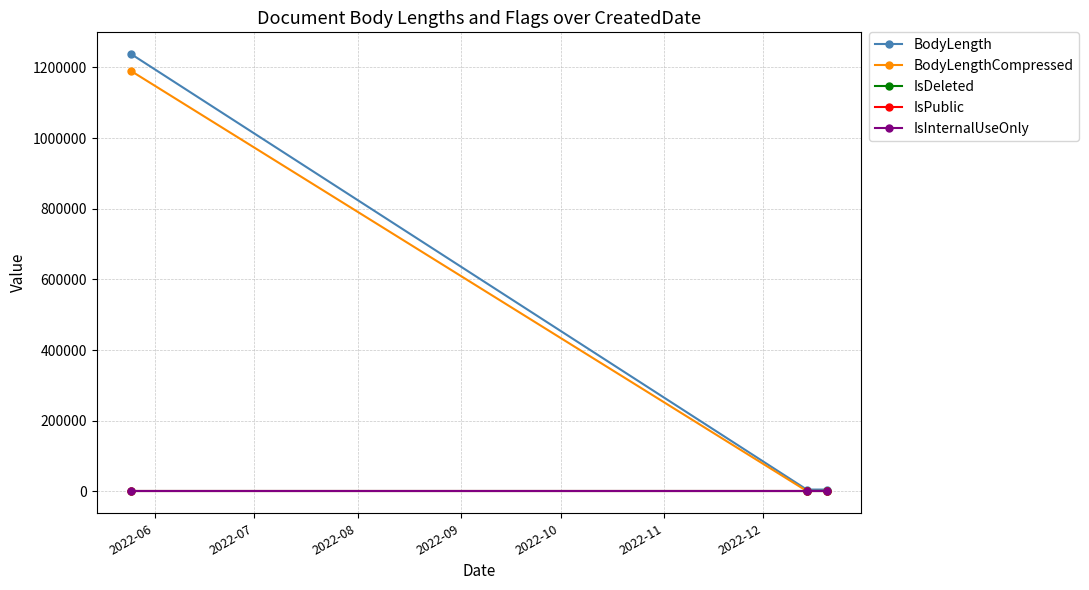

Which series has the largest range (max minus min)?

BodyLength